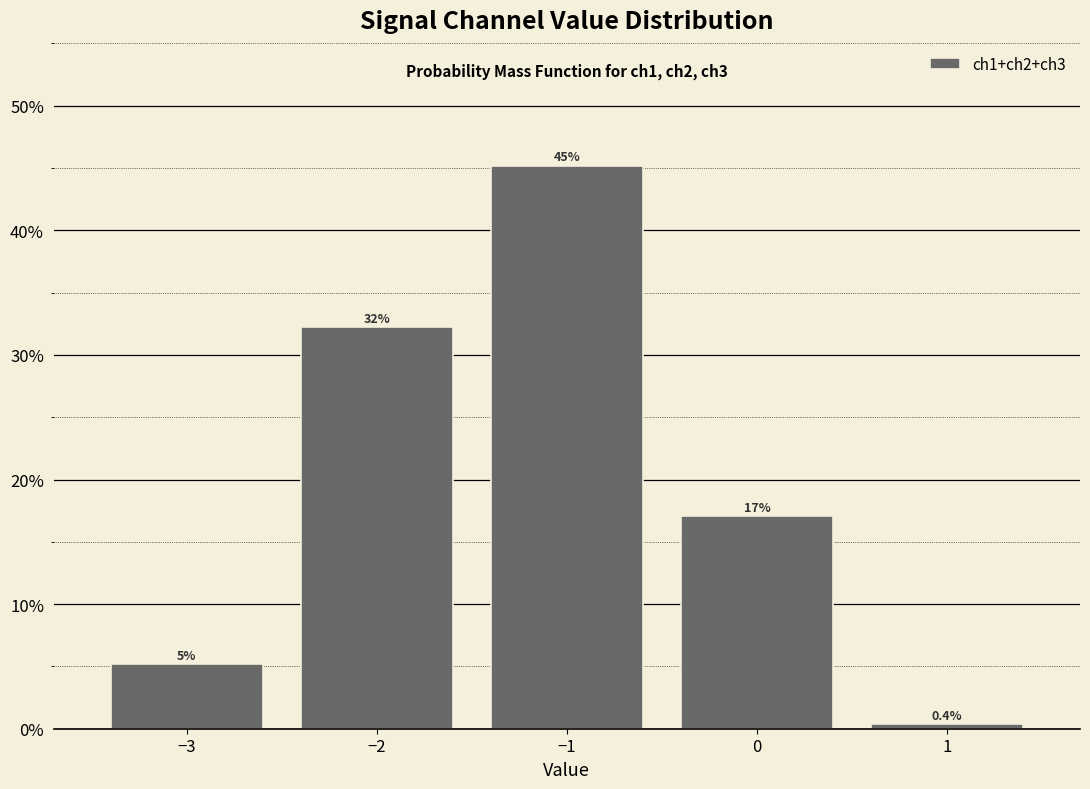

Over which range of the x-axis is the bar tallest?

-1.5 to -0.5